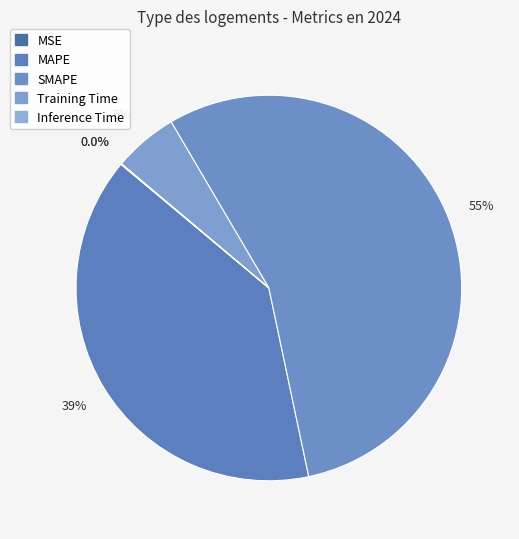

True or false: MSE accounts for 9% of the total.

False